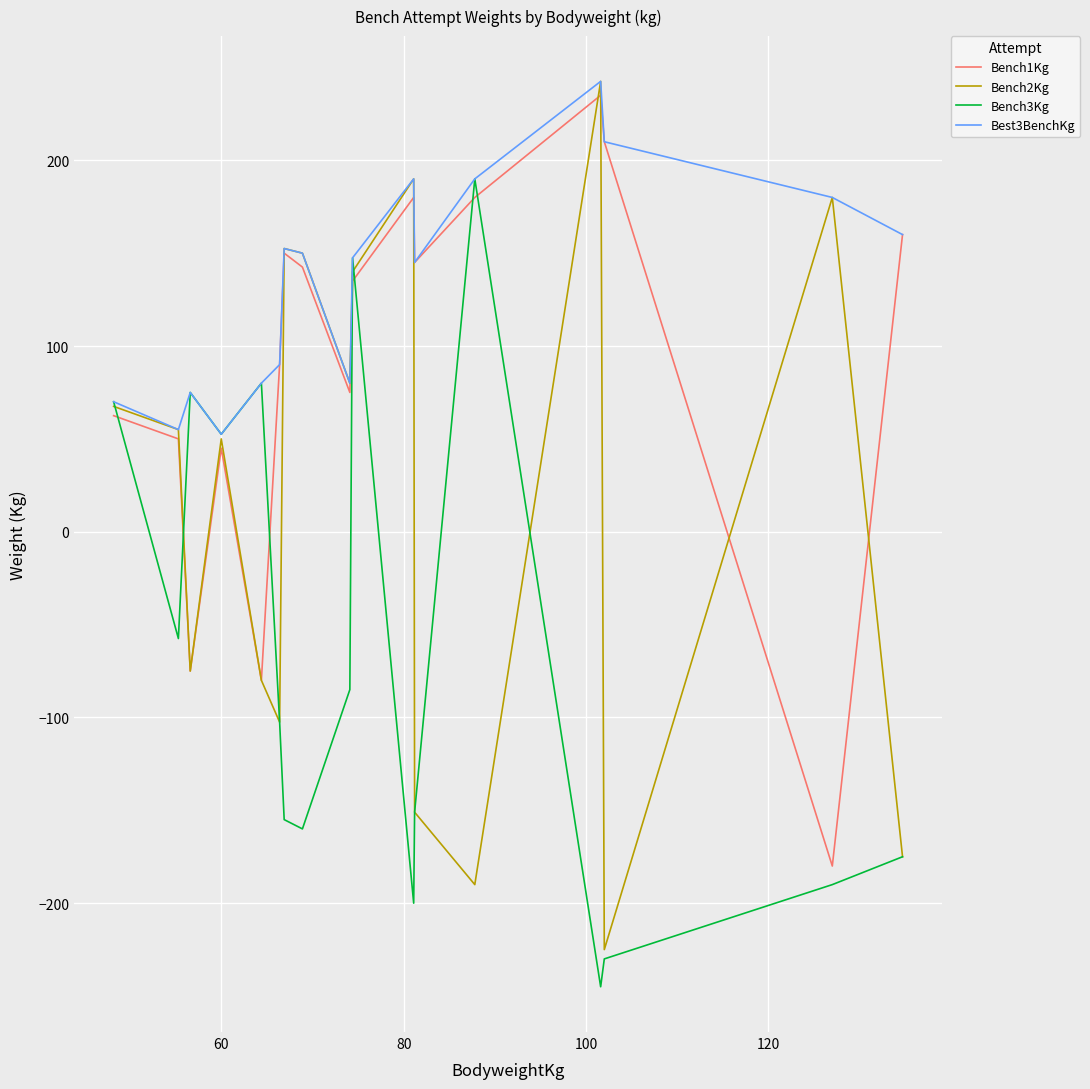

In Bench2Kg, how many points are higher than both neighbors (excluding endpoints)?

5